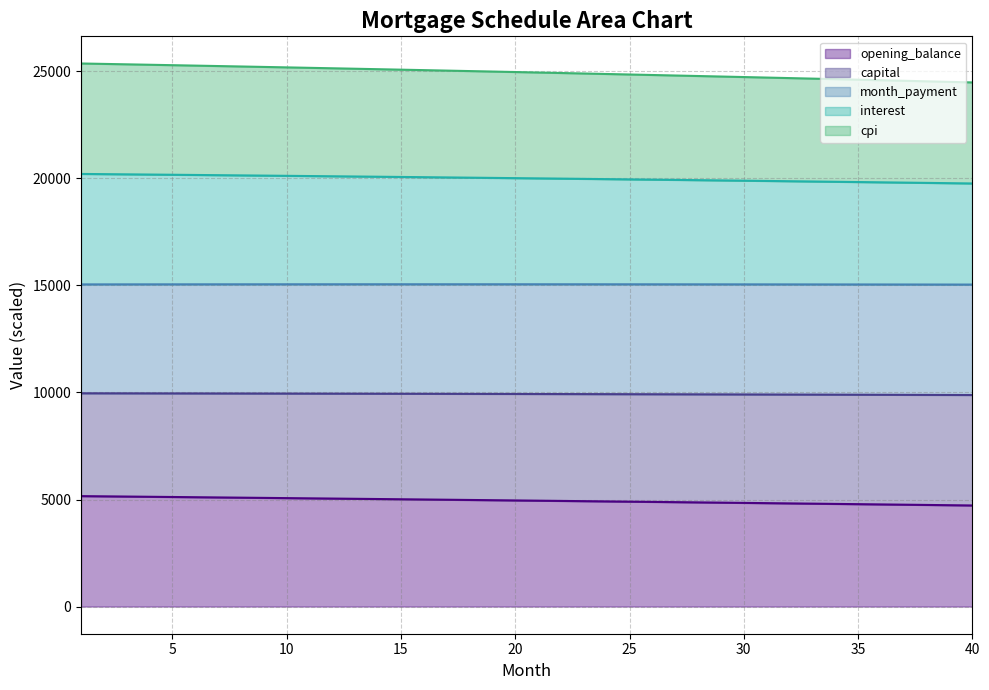

Which has a higher value, 34 or 25?

25